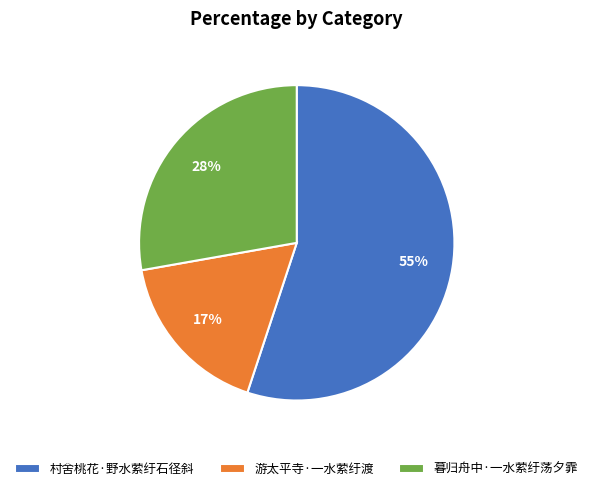

To the nearest percent, what percentage of the pie is 村舍桃花·野水萦纡石径斜?

55%